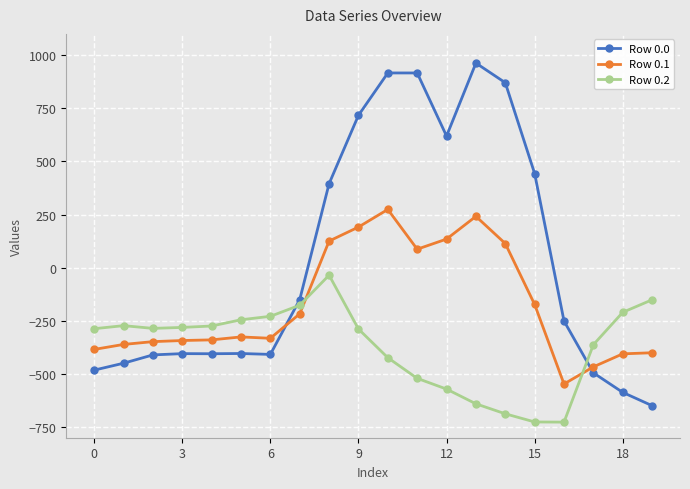

What is the sum of all Row 0.2 values?

-7394.0